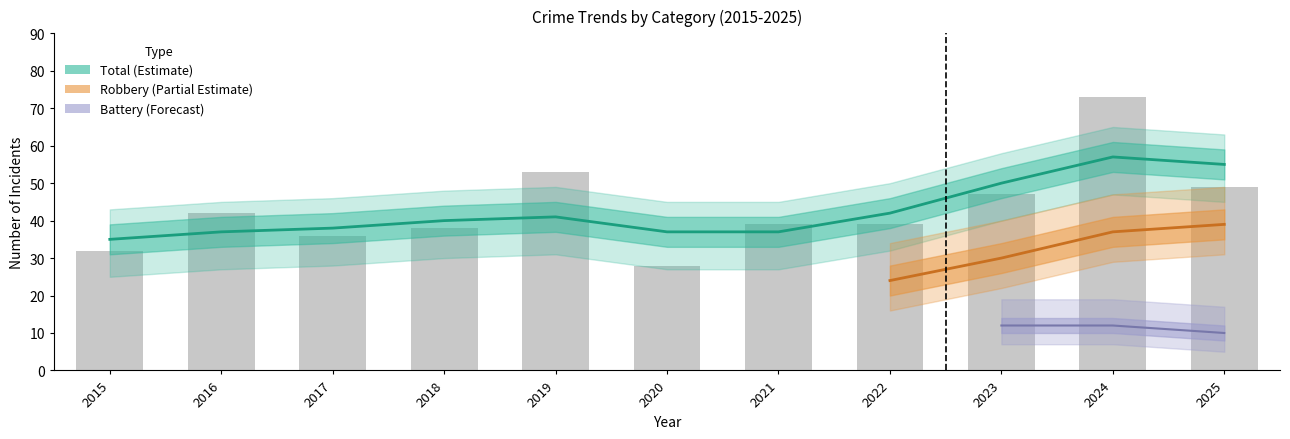

How many groups of bars are there?

11